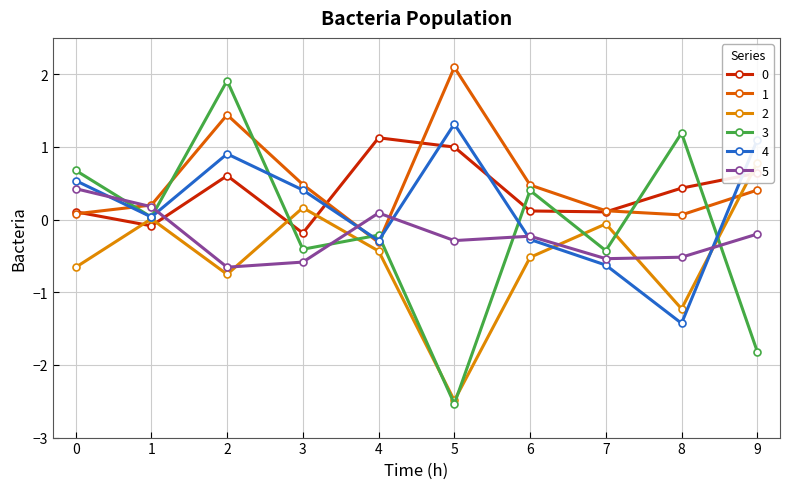

What is the value of the 5 point at the 8th from the left?

-0.5